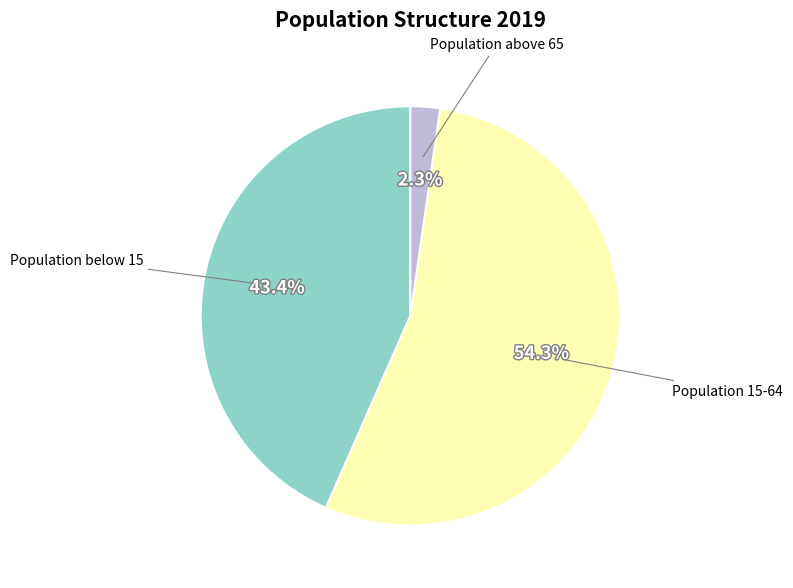

Is there a majority slice in this chart?

Yes